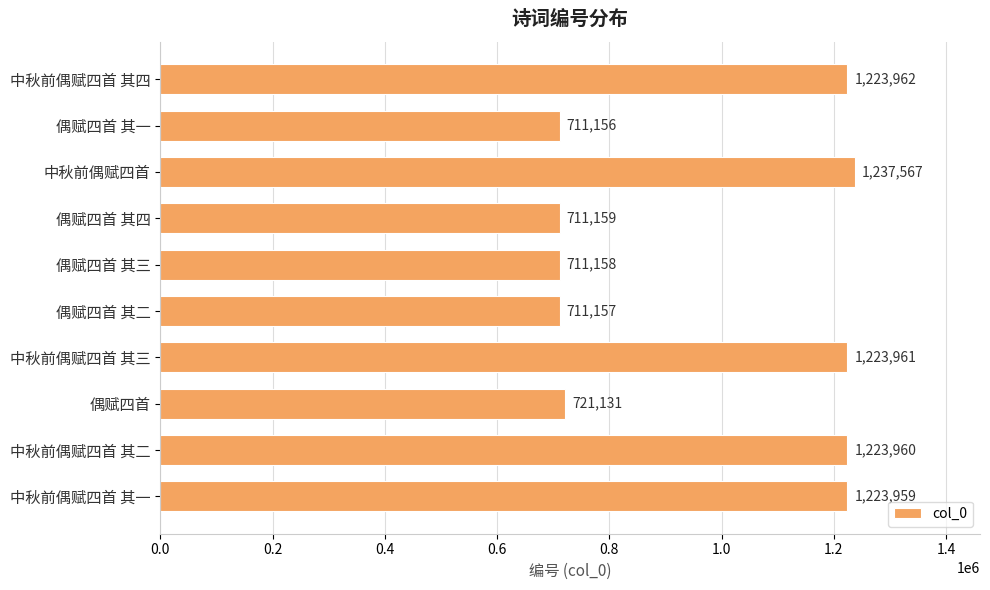

Are the bars horizontal?

Yes